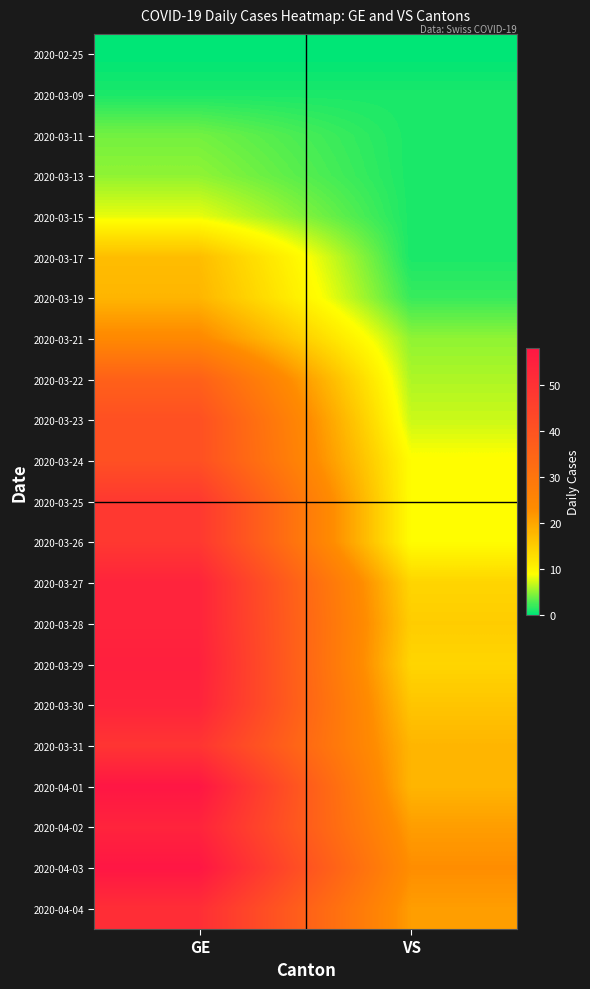

What is the spread (max minus min) of values at VS?

23